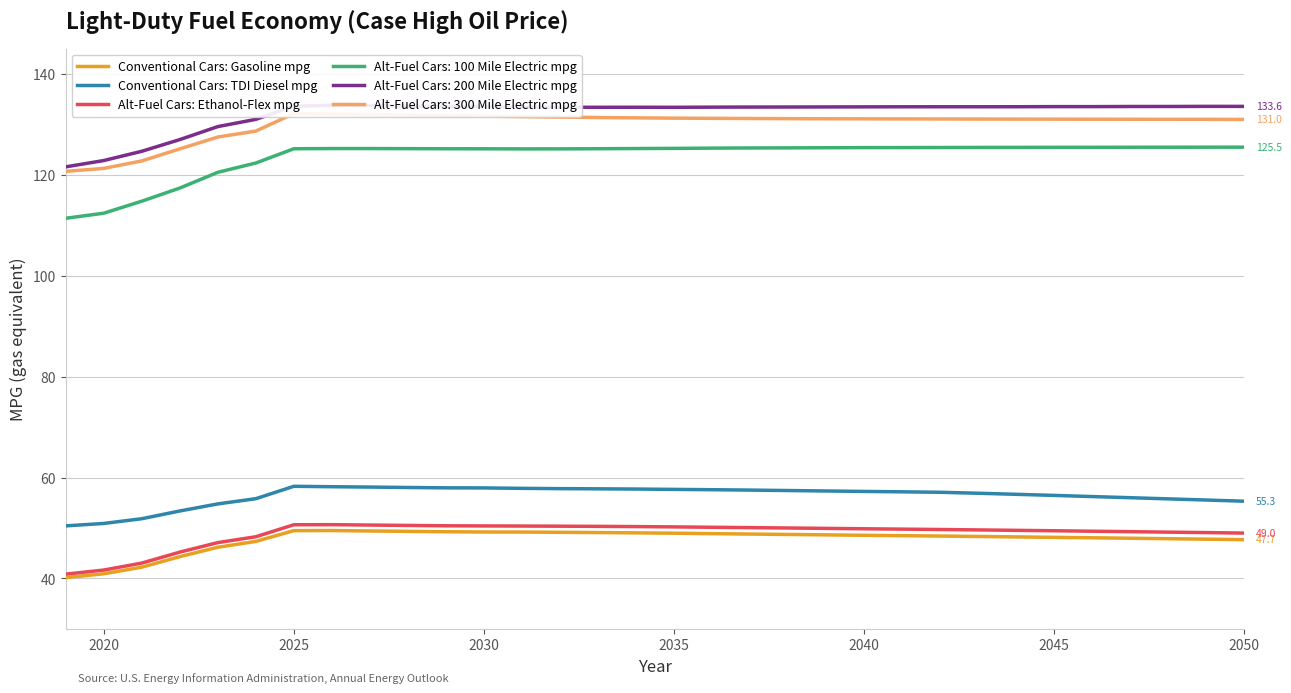

True or false: Conventional Cars: Gasoline mpg has more than 2 interior local peaks.

False